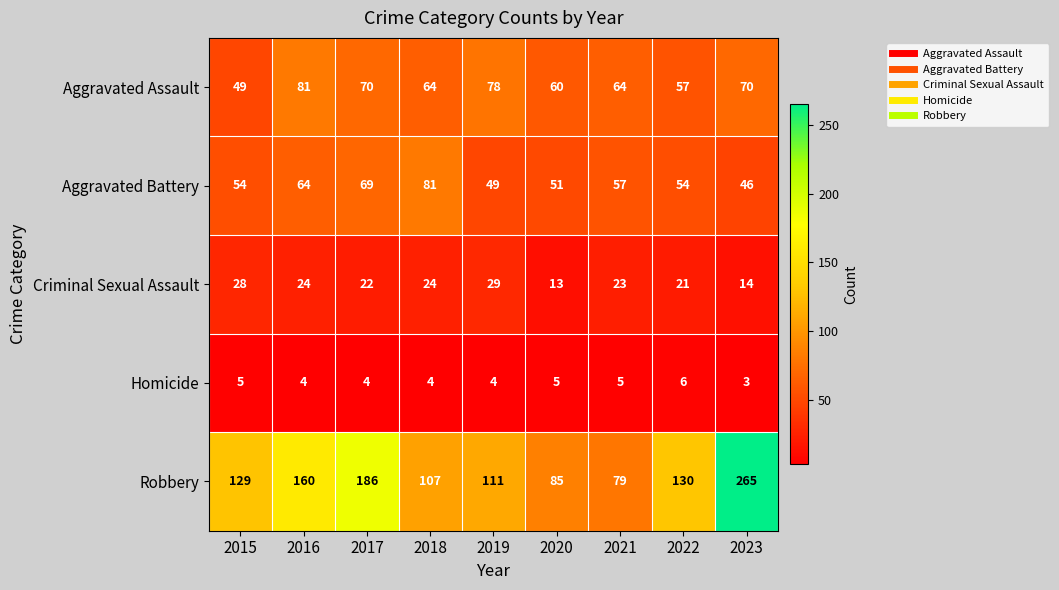

Is it true that Homicide equals 4 at 2016?

True